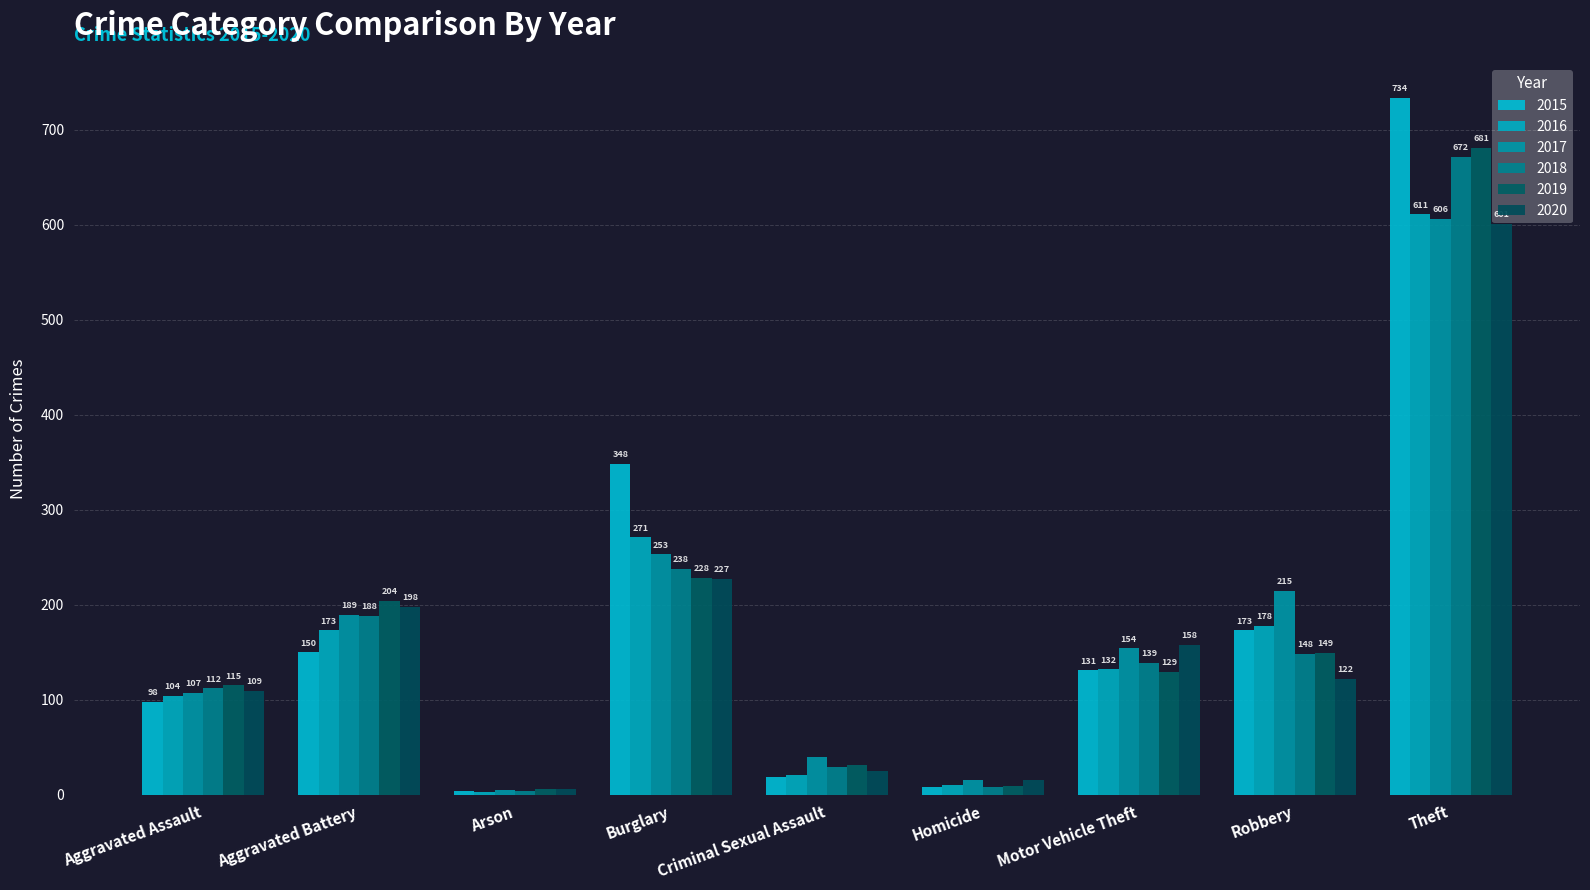

What is the average value of the 2017 series?

176